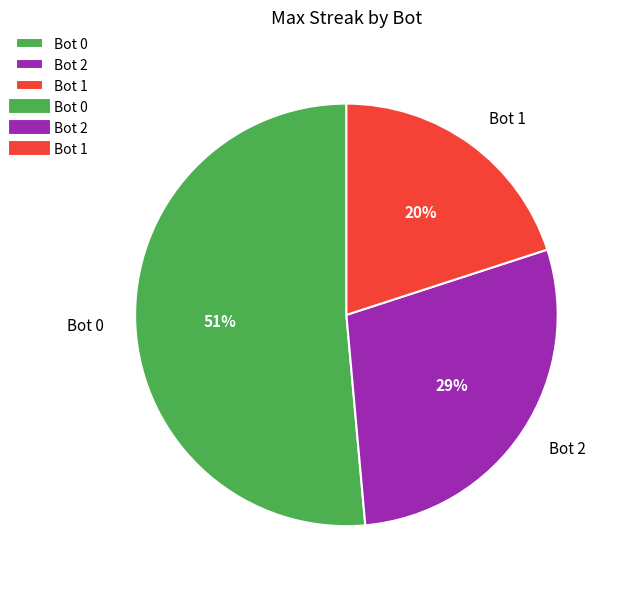

Does Bot 0 represent more than half of the total?

Yes